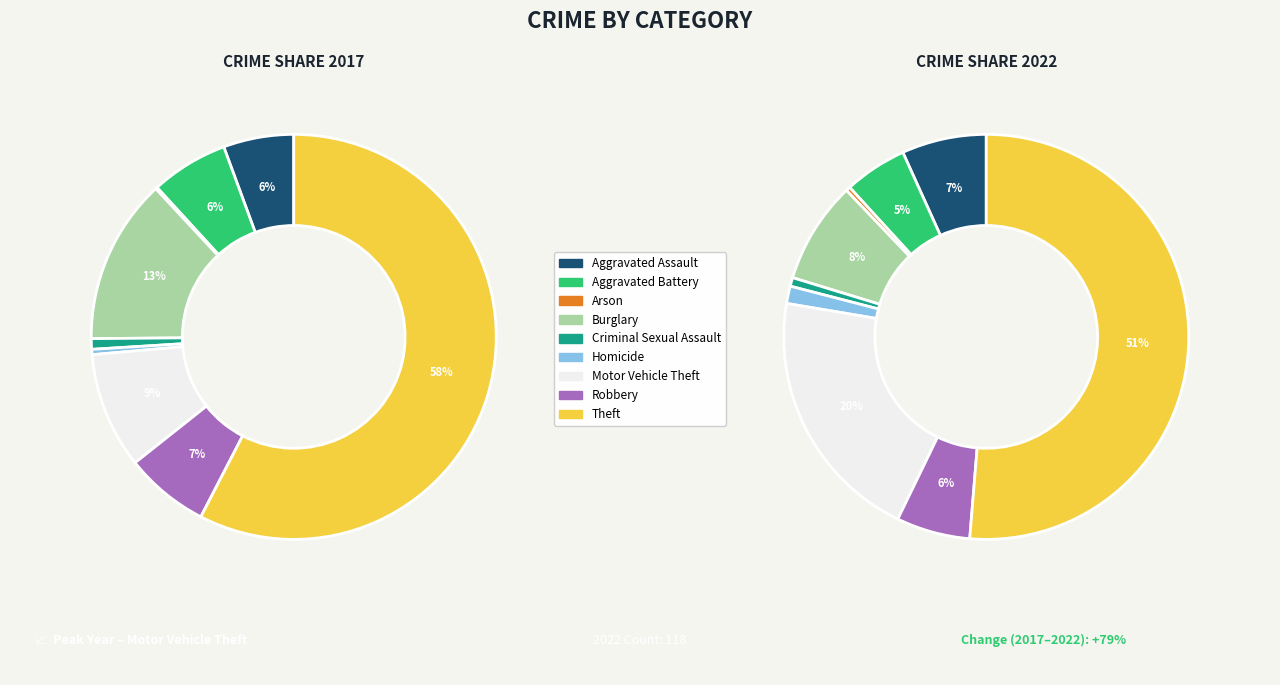

To the nearest percent, what is the difference between the 2 and 4 slice percentages?

1%